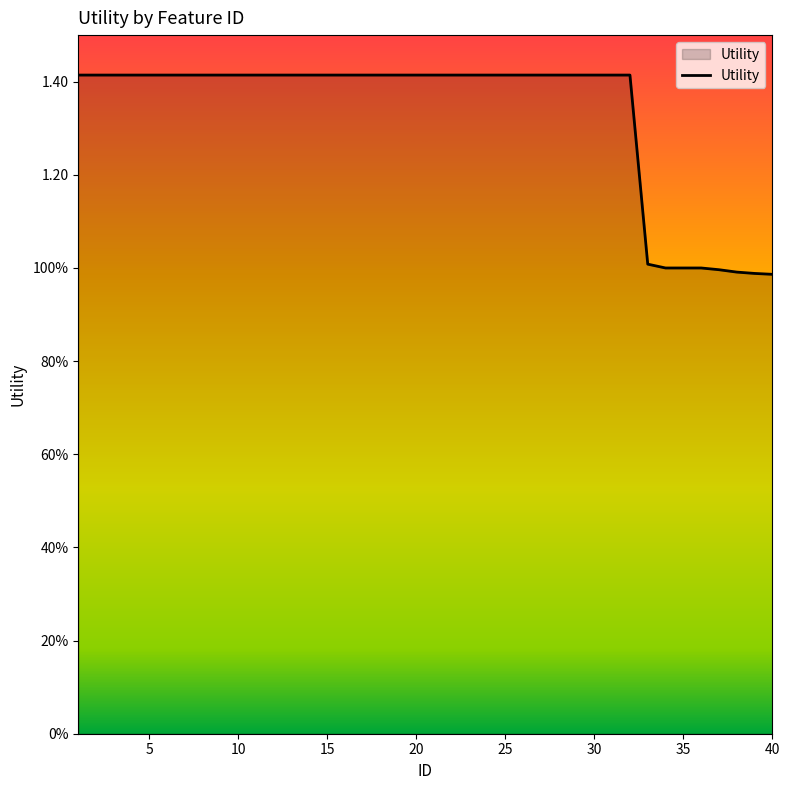

Is this an area chart (filled region under the line)?

Yes